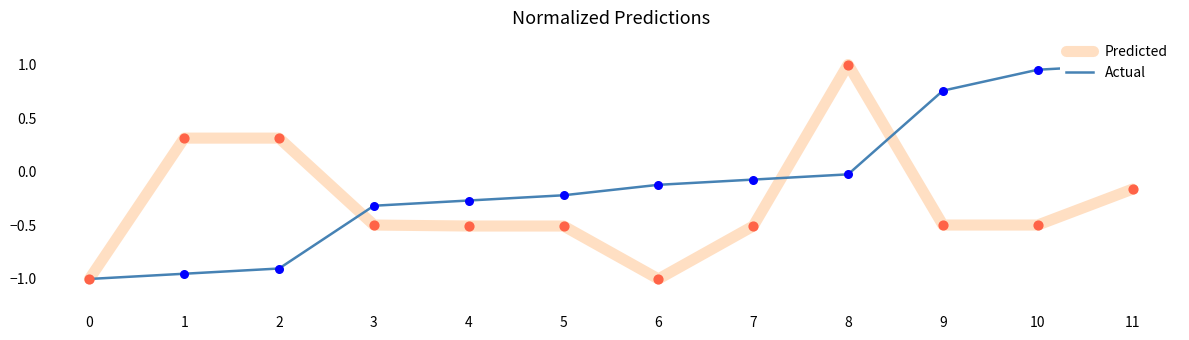

Is the value of Actual at 9 greater than the value of Predicted at 8?

No